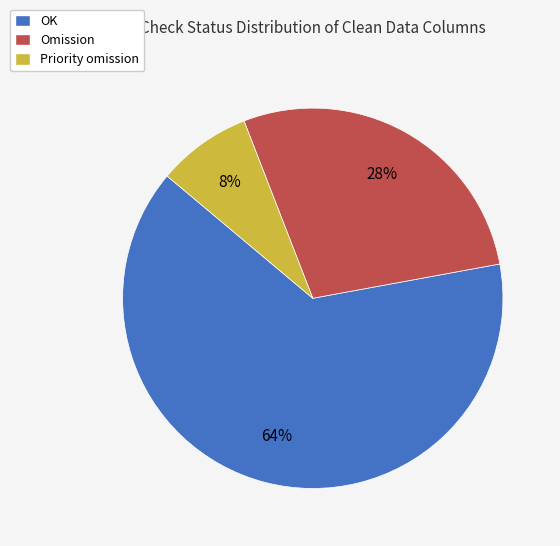

What is the ratio of the value at OK to the value at Omission?

2.3